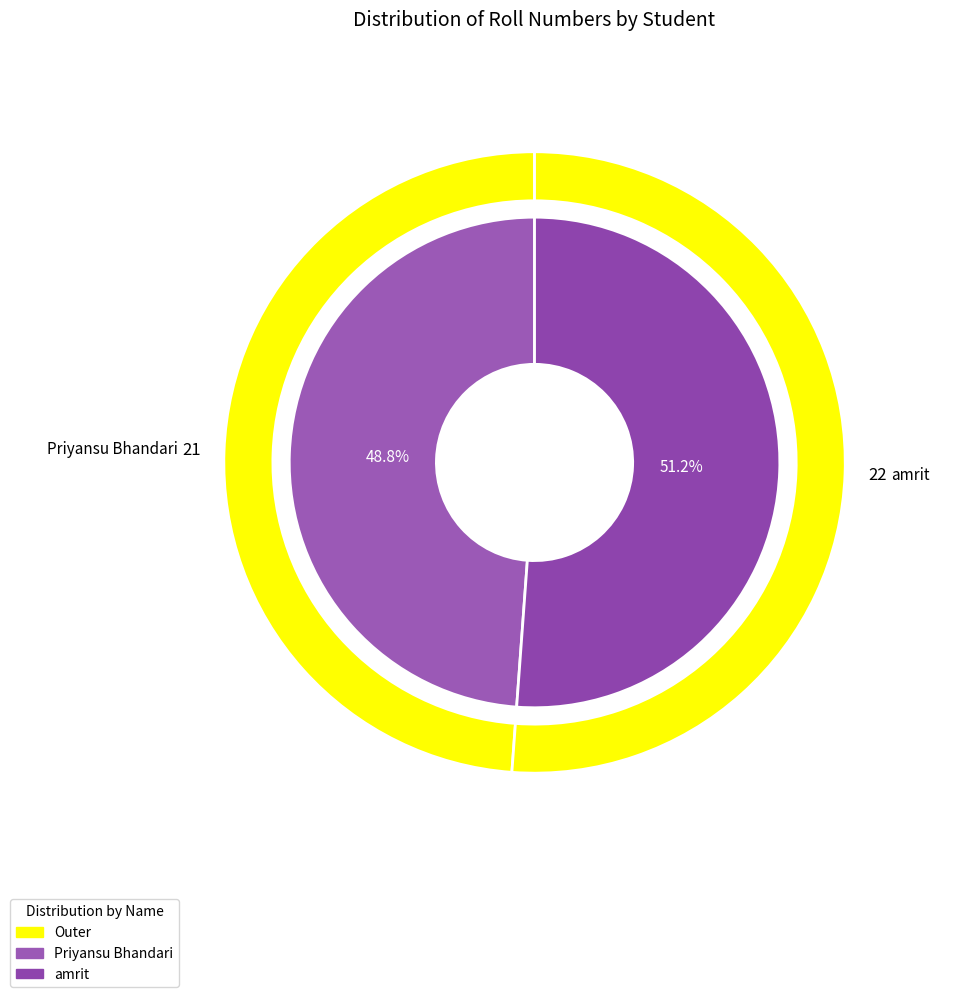

Which category has the smallest portion of the pie?

Priyansu Bhandari